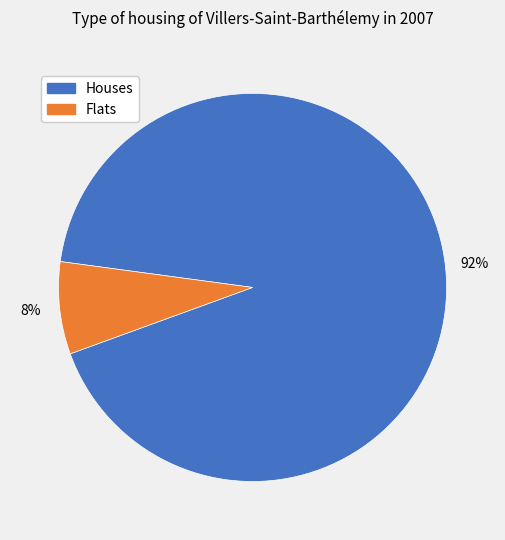

How many slices are in this pie chart?

2